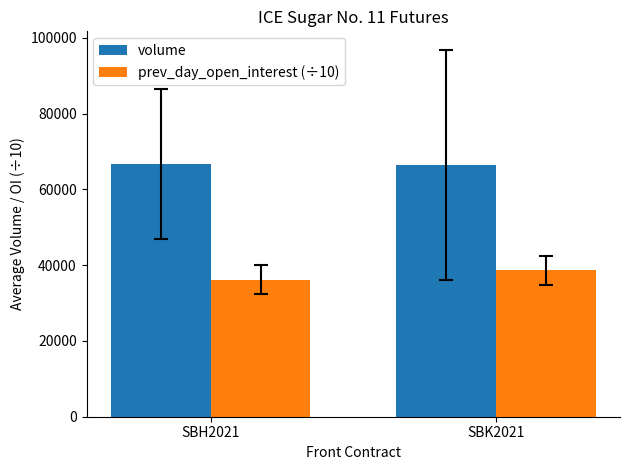

List the series in order of their peak value, highest first.

volume, prev_day_open_interest (÷10)